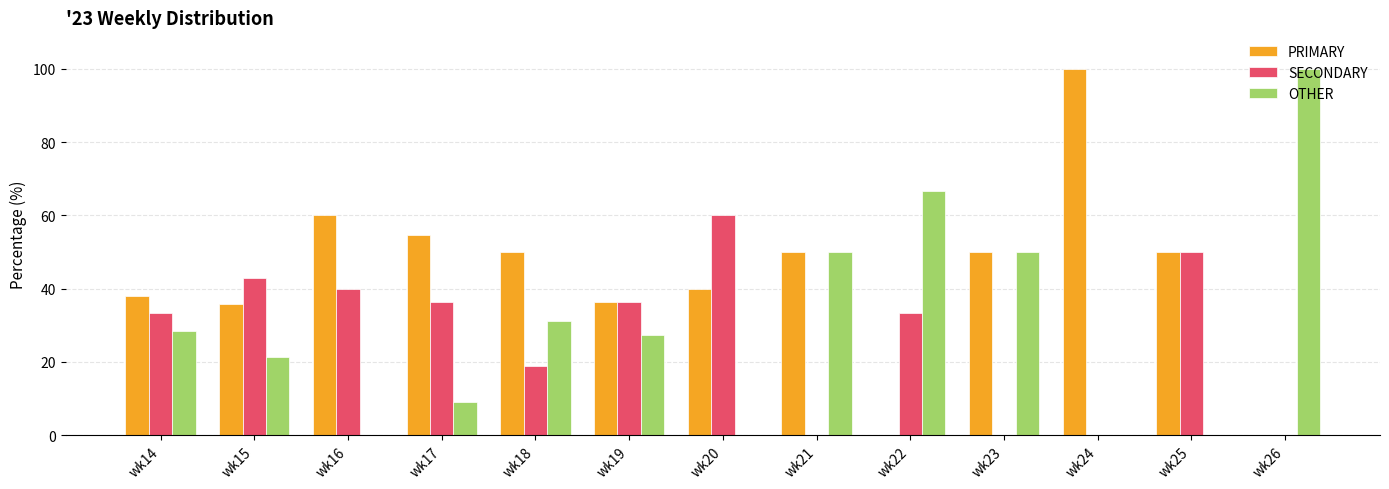

Read the OTHER value at wk23.

50.0